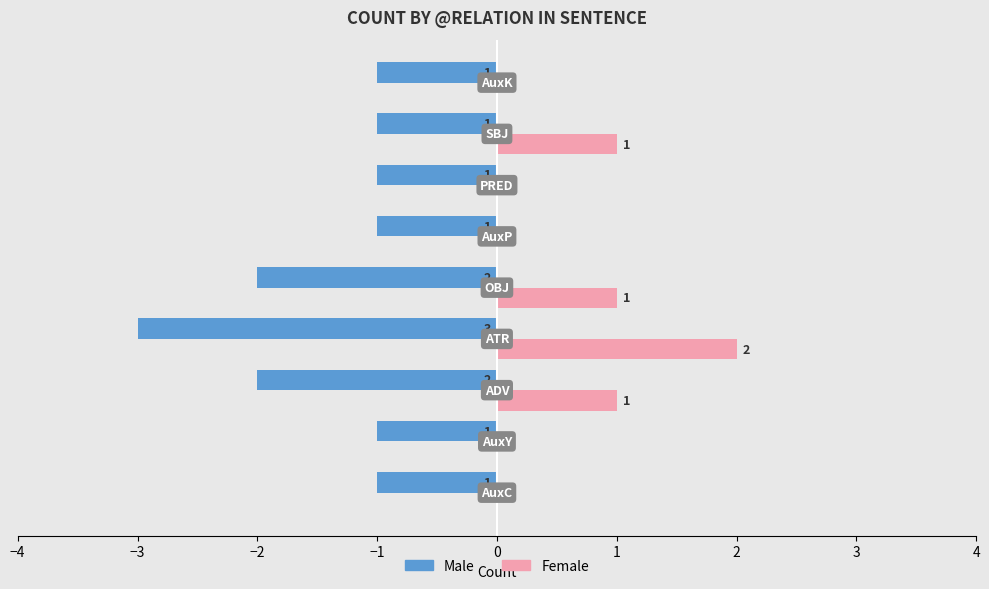

How many Female values are between 0 and 1?

8